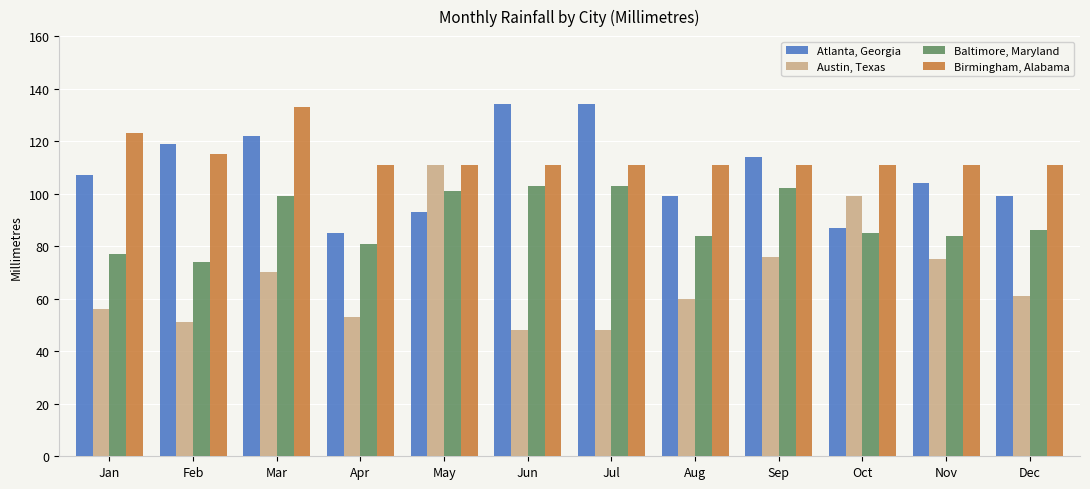

What is the difference between the second highest and minimum values in the Birmingham, Alabama series?

12